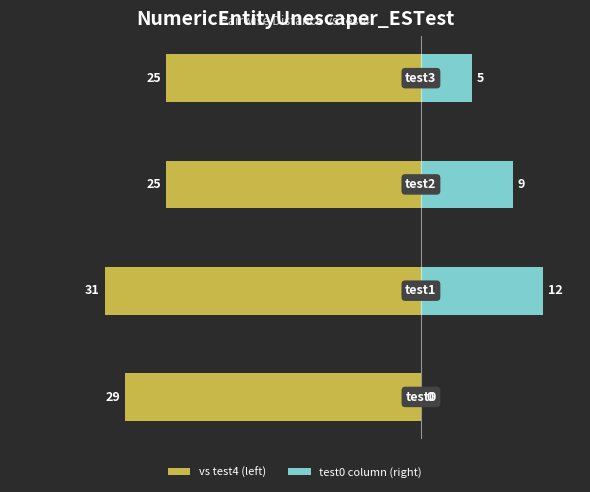

What value does the test0 column (right) series have at 1?

12